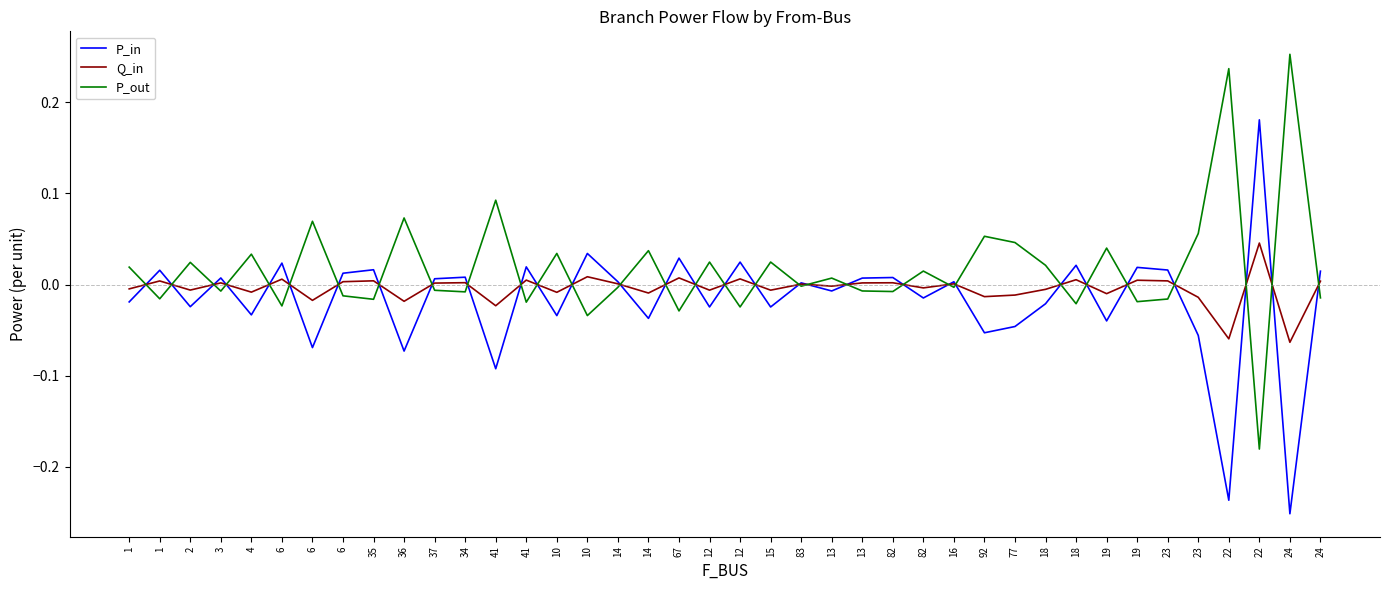

Is this an area chart (filled region under the line)?

No